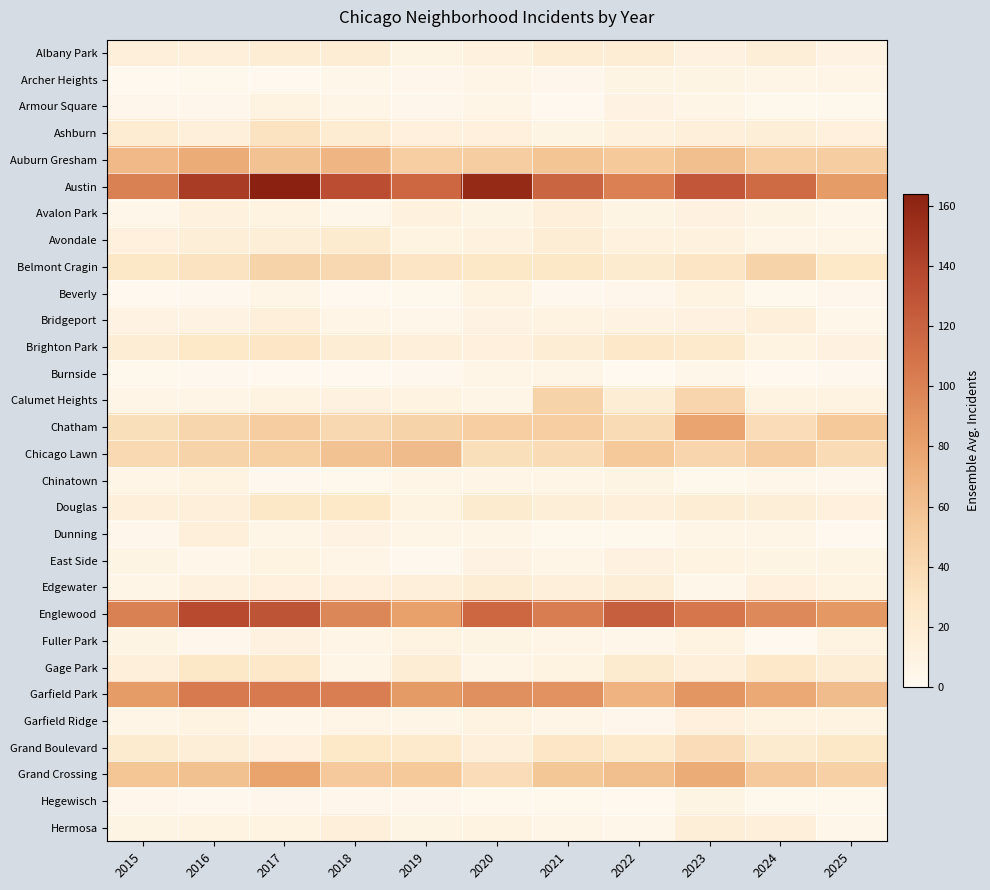

Reading left to right, what are all the values shown in this chart?

Albany Park: 2015=16	2016=16	2017=18	2018=19	2019=8	2020=13	2021=19	2022=19	2023=12	2024=17	2025=9
Archer Heights: 2015=1	2016=3	2017=1	2018=5	2019=4	2020=6	2021=4	2022=8	2023=8	2024=6	2025=6
Armour Square: 2015=4	2016=4	2017=10	2018=6	2019=4	2020=6	2021=1	2022=9	2023=7	2024=3	2025=3
Ashburn: 2015=21	2016=15	2017=31	2018=20	2019=14	2020=14	2021=8	2022=13	2023=15	2024=17	2025=14
Auburn Gresham: 2015=65	2016=74	2017=59	2018=67	2019=50	2020=51	2021=58	2022=55	2023=62	2024=50	2025=51
Austin: 2015=100	2016=146	2017=164	2018=134	2019=117	2020=157	2021=118	2022=101	2023=127	2024=115	2025=84
Avalon Park: 2015=5	2016=13	2017=11	2018=5	2019=13	2020=8	2021=16	2022=8	2023=12	2024=8	2025=5
Avondale: 2015=14	2016=17	2017=17	2018=23	2019=10	2020=13	2021=18	2022=13	2023=13	2024=7	2025=7
Belmont Cragin: 2015=28	2016=31	2017=45	2018=41	2019=30	2020=28	2021=28	2022=23	2023=30	2024=46	2025=27
Beverly: 2015=1	2016=2	2017=6	2018=1	2019=3	2020=10	2021=2	2022=4	2023=10	2024=3	2025=4
Bridgeport: 2015=9	2016=9	2017=15	2018=6	2019=5	2020=9	2021=11	2022=9	2023=12	2024=16	2025=5
Brighton Park: 2015=18	2016=27	2017=29	2018=19	2019=16	2020=14	2021=18	2022=26	2023=24	2024=10	2025=12
Burnside: 2015=3	2016=2	2017=1	2018=1	2019=2	2020=6	2021=6	2022=0	2023=5	2024=1	2025=2
Calumet Heights: 2015=6	2016=6	2017=10	2018=12	2019=10	2020=7	2021=45	2022=19	2023=44	2024=11	2025=10
Chatham: 2015=35	2016=43	2017=51	2018=41	2019=45	2020=50	2021=50	2022=38	2023=79	2024=37	2025=55
Chicago Lawn: 2015=40	2016=45	2017=49	2018=59	2019=64	2020=35	2021=39	2022=55	2023=44	2024=51	2025=39
Chinatown: 2015=7	2016=10	2017=2	2018=3	2019=7	2020=6	2021=7	2022=8	2023=3	2024=5	2025=4
Douglas: 2015=16	2016=16	2017=28	2018=27	2019=11	2020=23	2021=17	2022=15	2023=19	2024=17	2025=14
Dunning: 2015=4	2016=16	2017=7	2018=9	2019=7	2020=6	2021=3	2022=3	2023=7	2024=6	2025=1
East Side: 2015=8	2016=5	2017=10	2018=6	2019=2	2020=9	2021=6	2022=12	2023=10	2024=8	2025=8
Edgewater: 2015=6	2016=13	2017=14	2018=14	2019=15	2020=19	2021=16	2022=17	2023=5	2024=14	2025=11
Englewood: 2015=100	2016=136	2017=130	2018=97	2019=81	2020=117	2021=103	2022=122	2023=107	2024=96	2025=86
Fuller Park: 2015=8	2016=4	2017=12	2018=6	2019=10	2020=8	2021=7	2022=5	2023=10	2024=1	2025=11
Gage Park: 2015=16	2016=28	2017=26	2018=7	2019=19	2020=7	2021=11	2022=22	2023=16	2024=26	2025=19
Garfield Park: 2015=84	2016=105	2017=105	2018=102	2019=85	2020=92	2021=90	2022=69	2023=88	2024=75	2025=63
Garfield Ridge: 2015=6	2016=11	2017=5	2018=6	2019=7	2020=10	2021=6	2022=4	2023=14	2024=10	2025=11
Grand Boulevard: 2015=22	2016=17	2017=14	2018=27	2019=24	2020=15	2021=29	2022=25	2023=37	2024=23	2025=28
Grand Crossing: 2015=57	2016=60	2017=80	2018=54	2019=55	2020=37	2021=56	2022=62	2023=74	2024=54	2025=48
Hegewisch: 2015=4	2016=2	2017=4	2018=4	2019=4	2020=3	2021=3	2022=1	2023=8	2024=3	2025=3
Hermosa: 2015=8	2016=11	2017=11	2018=15	2019=8	2020=10	2021=6	2022=5	2023=17	2024=16	2025=5